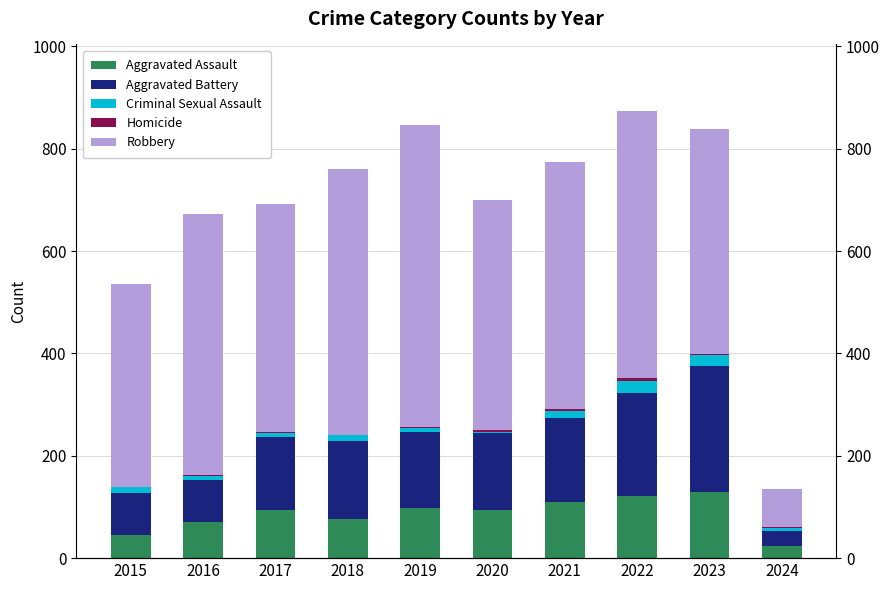

Is it true that Aggravated Battery equals 202 at 2022?

True